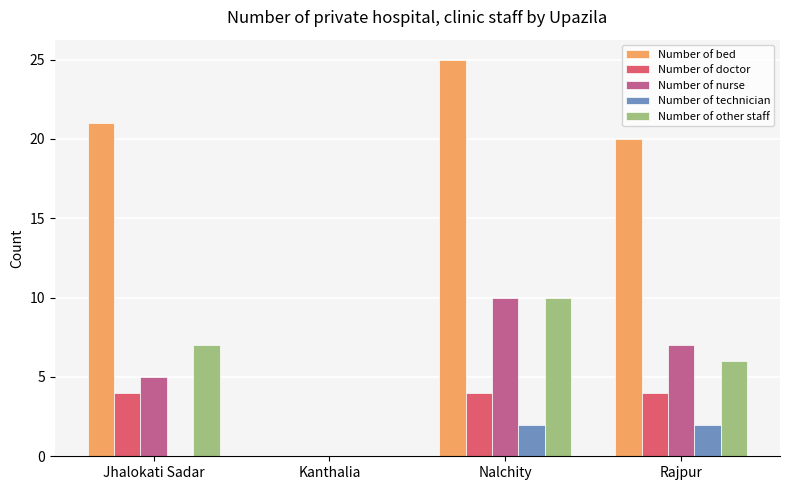

Which series has the largest total across all categories?

Number of bed